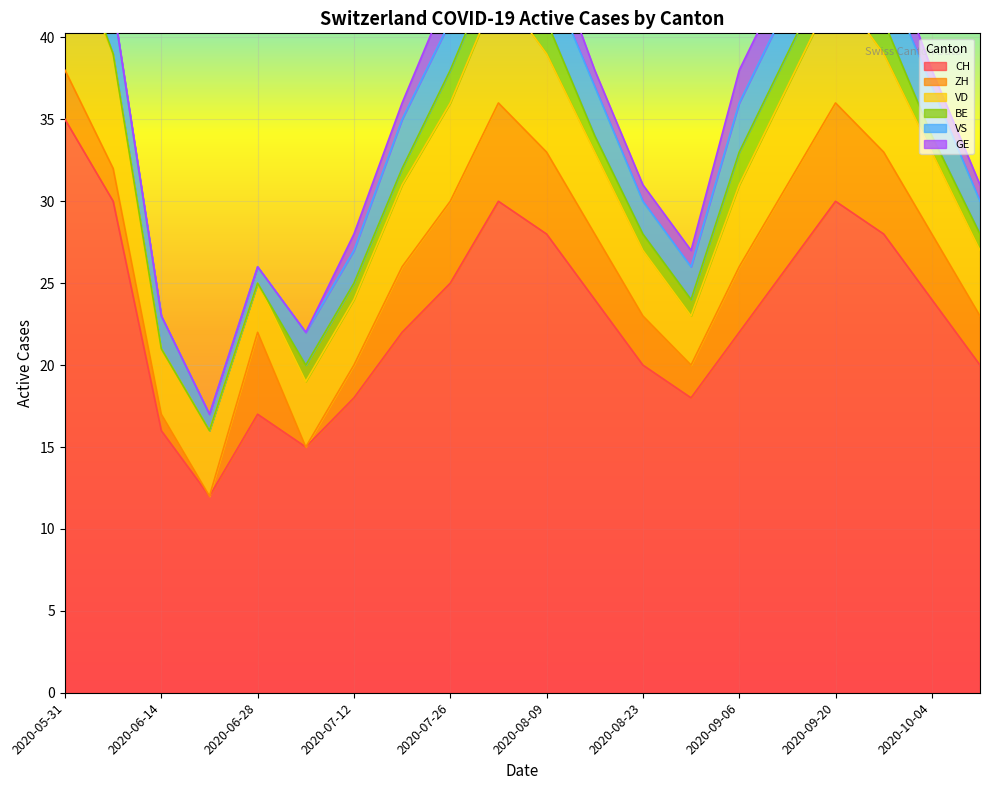

How many times do VS and ZH cross each other?

2